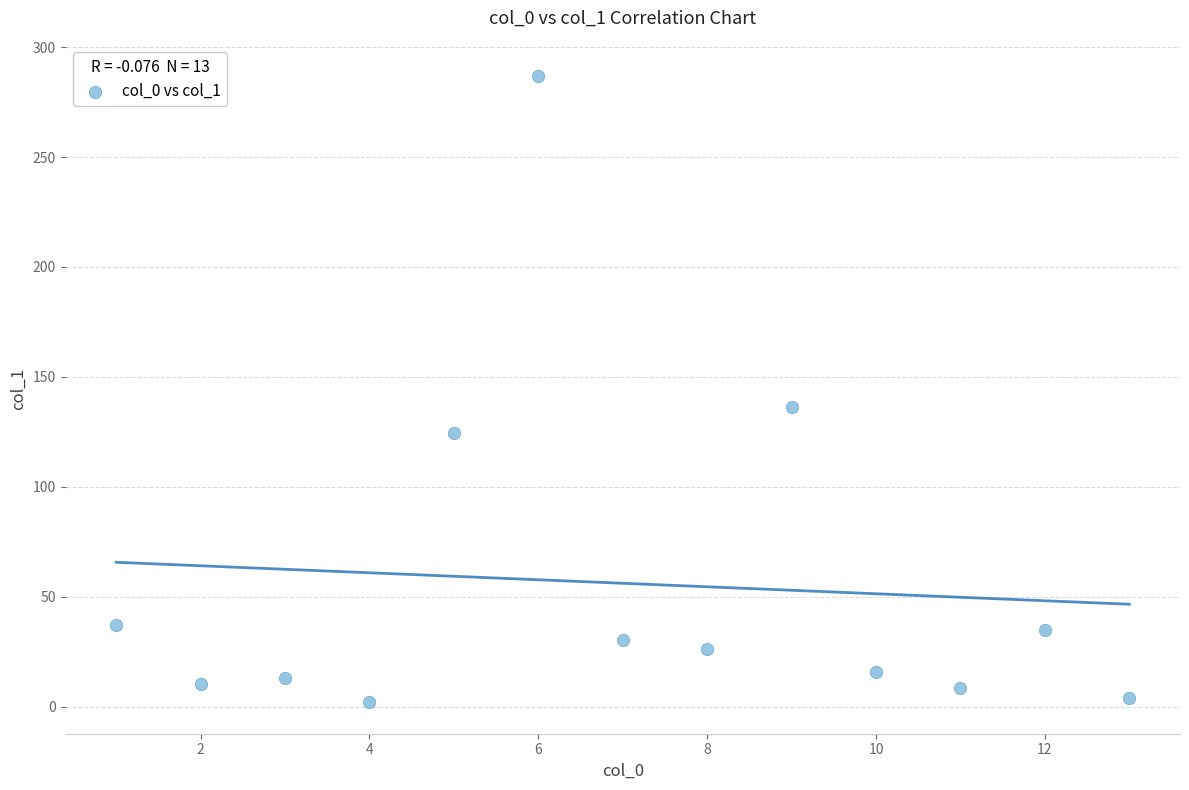

What is the range of X values (max minus min)?

12.0